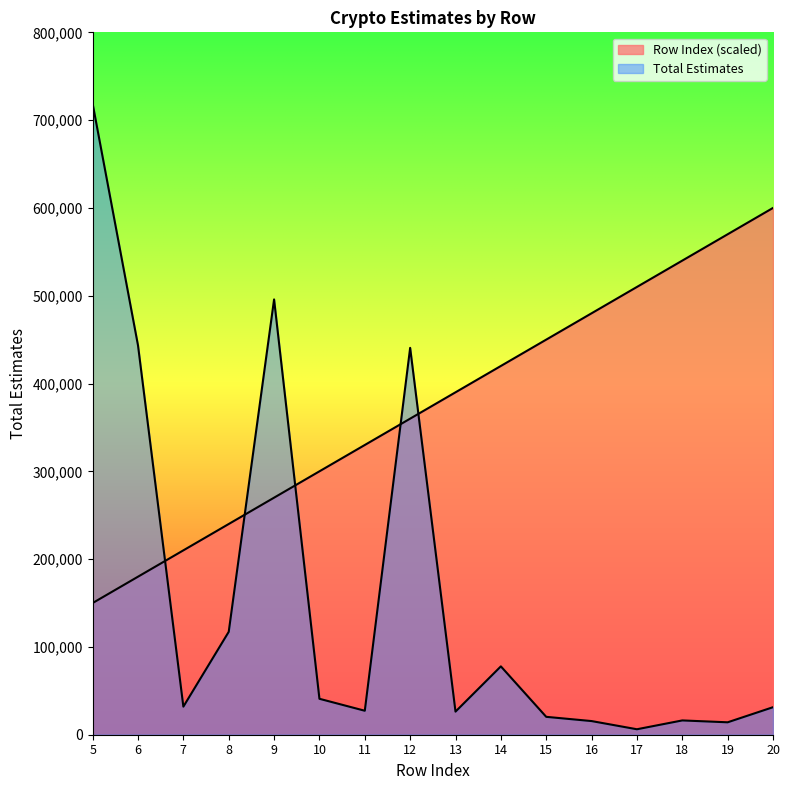

Rank the categories by Row Index value from lowest to highest.

5, 6, 7, 8, 9, 10, 11, 12, 13, 14, 15, 16, 17, 18, 19, 20